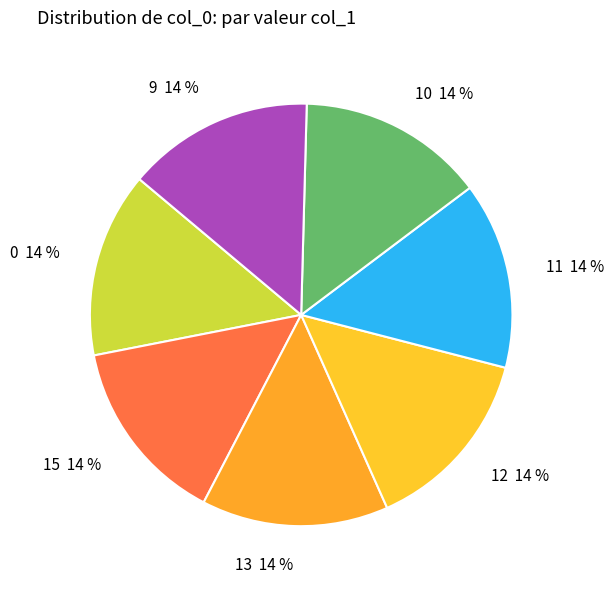

Is the sum of 10 and 13 greater than half?

No